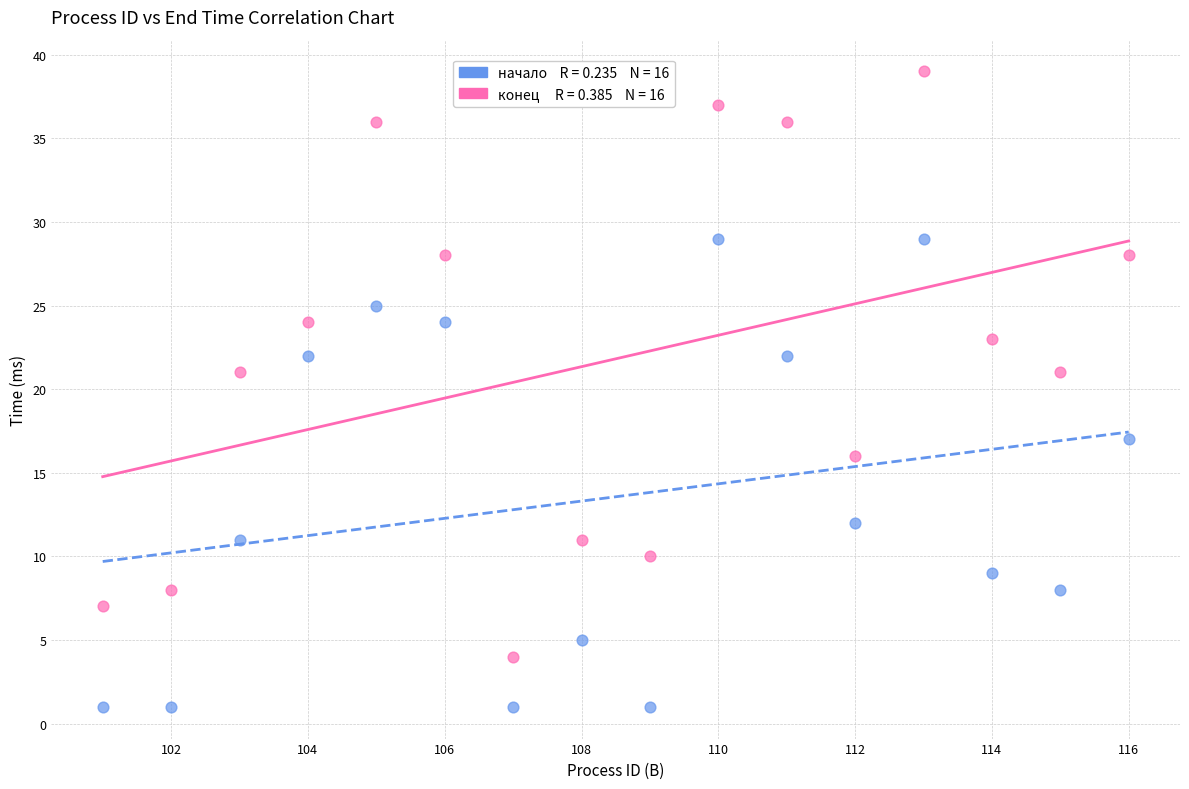

Across all data points, what is the range of Y values (max minus min)?

38